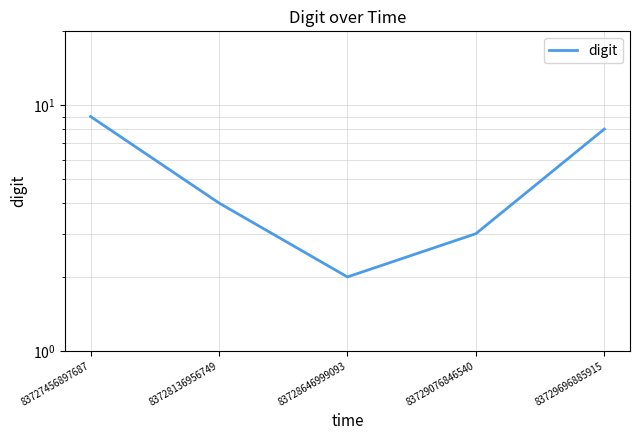

What is the average value?

5